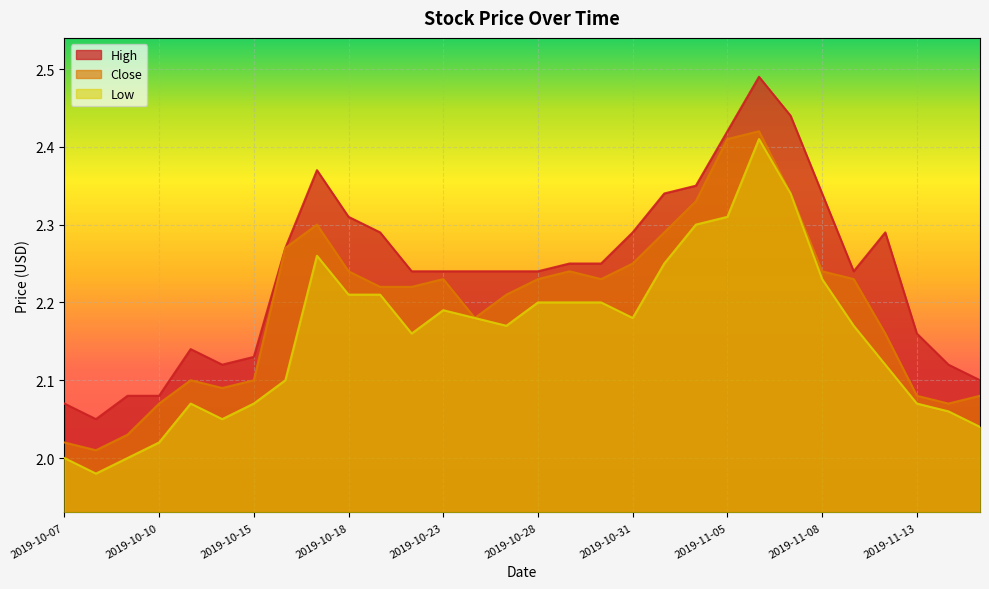

What is the total value across all series at 2019-10-18?

6.8